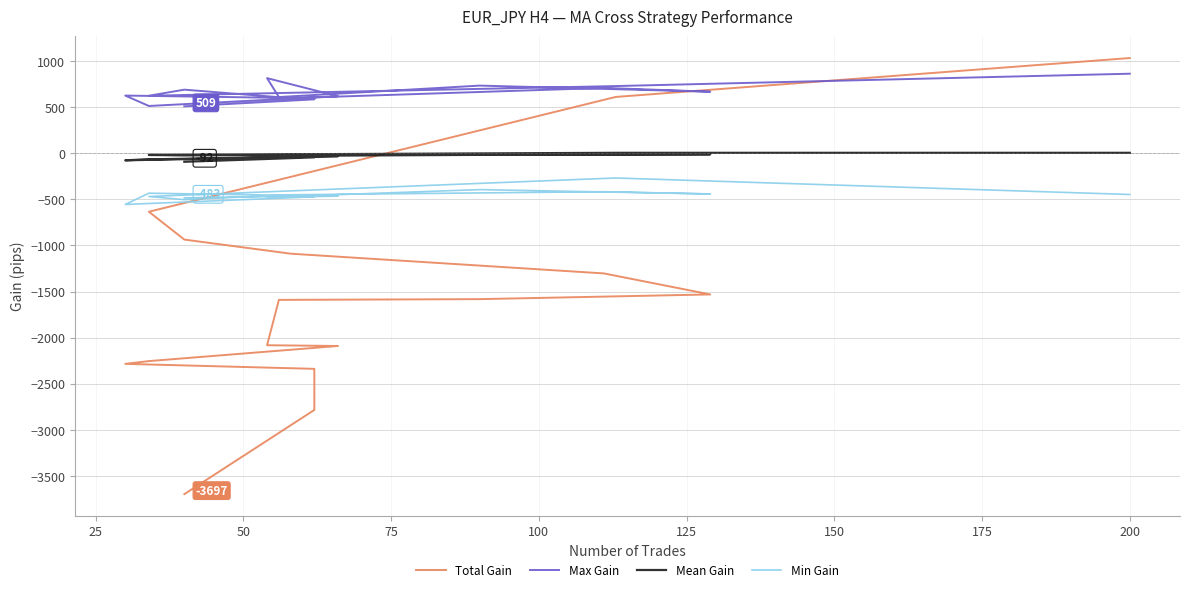

What are all the series names shown in the legend?

Total Gain, Max Gain, Mean Gain, Min Gain